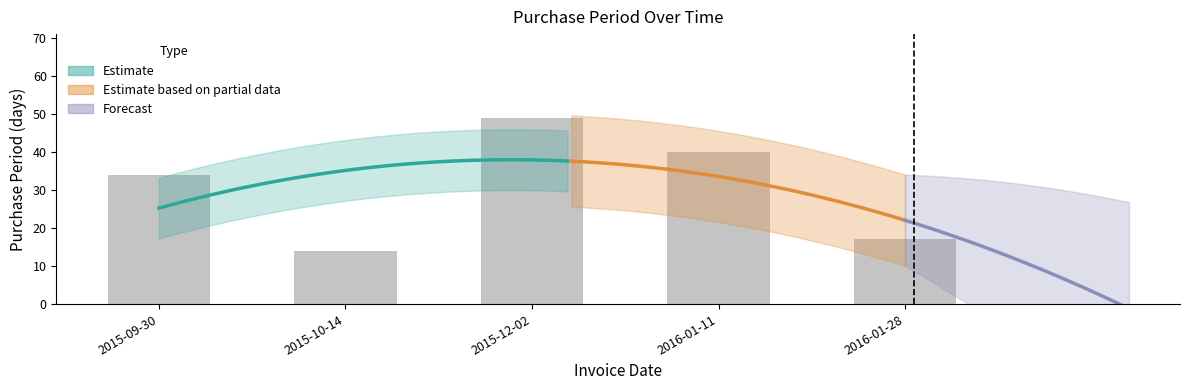

The value at 2015-10-14 is 14. True or false?

True